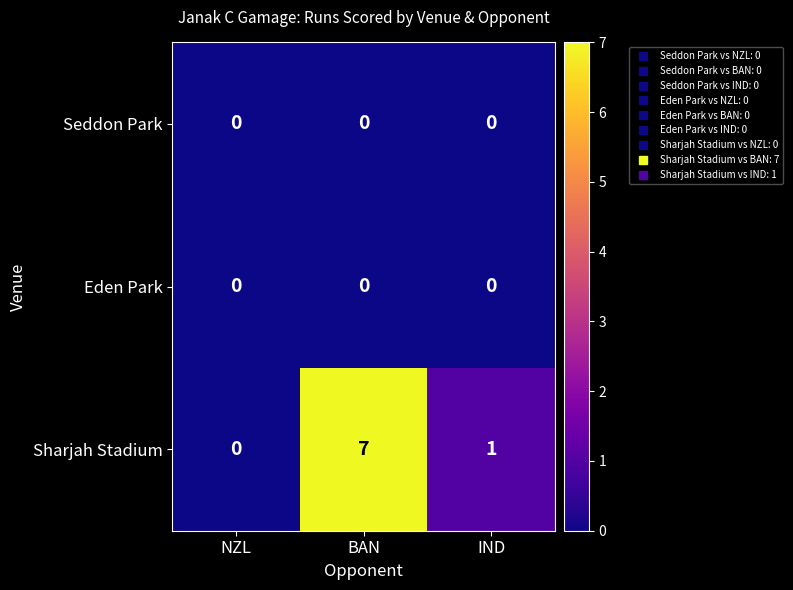

Between NZL and BAN, which series saw the biggest shift?

Sharjah Stadium